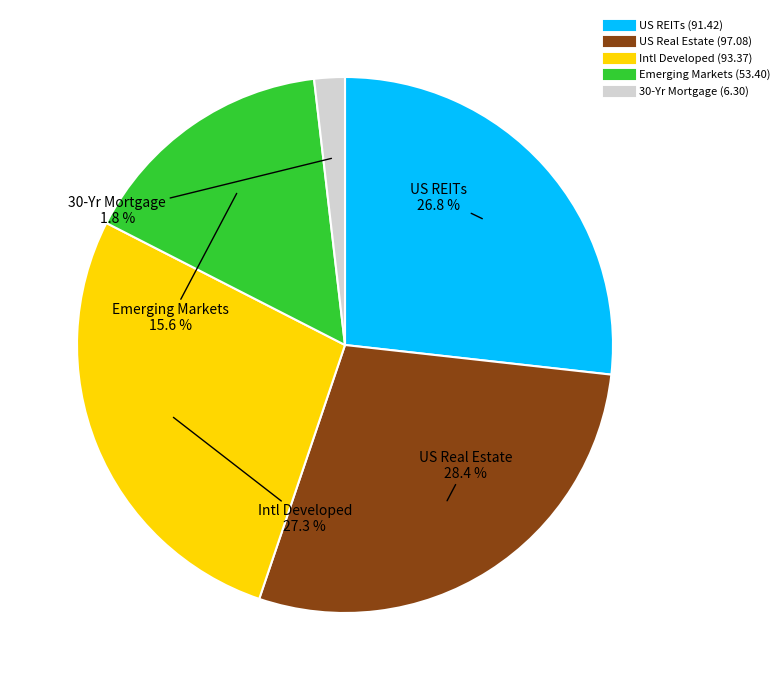

Does Intl Developed represent more than half of the total?

No